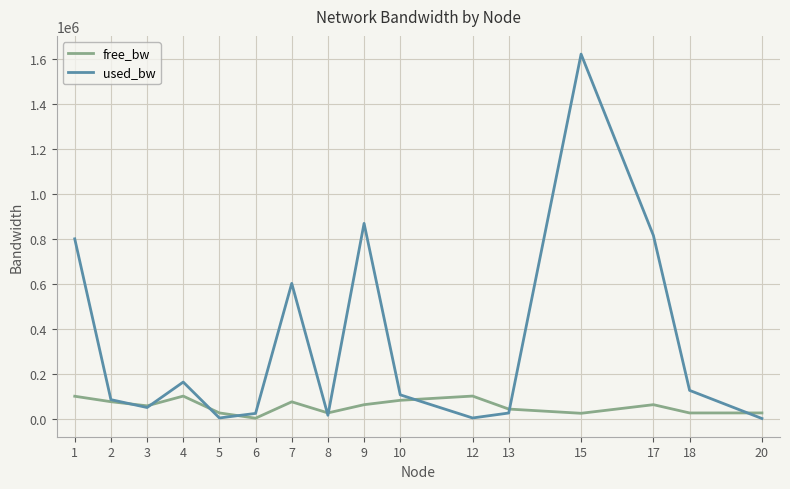

What is the highest value of the free_bw series?

99997.4